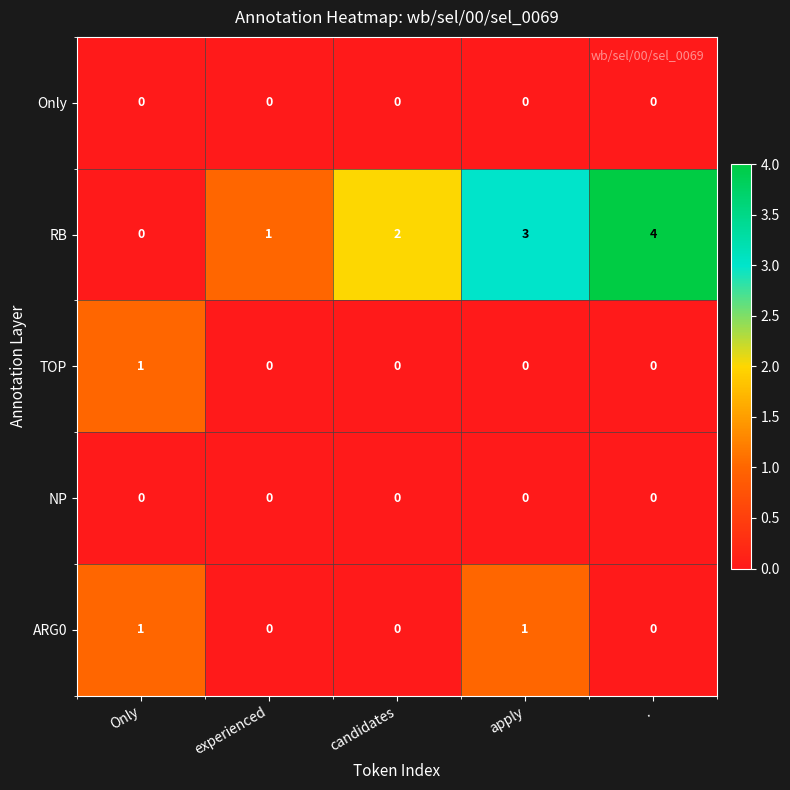

Which series has the widest spread of values?

RB